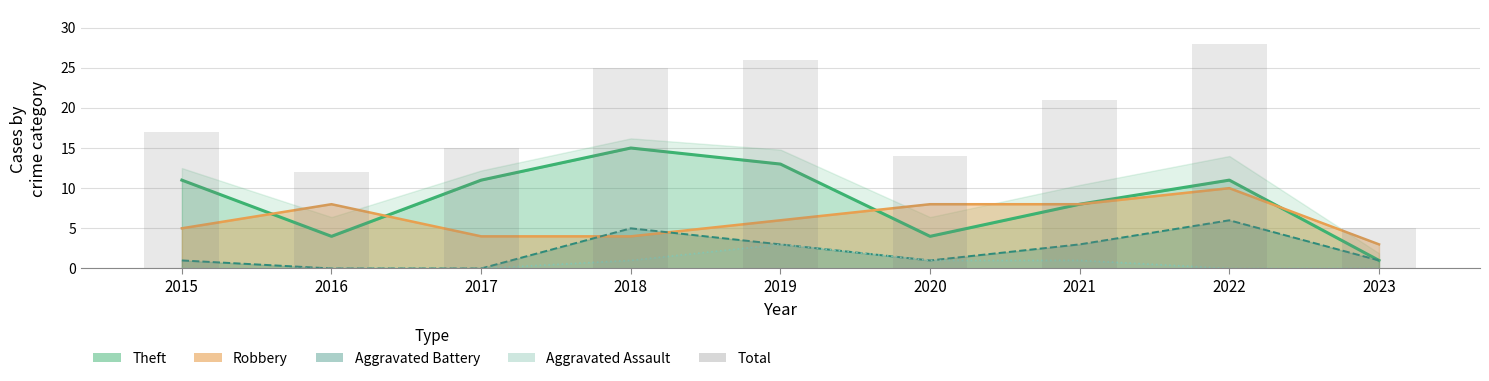

Are the bars horizontal?

No